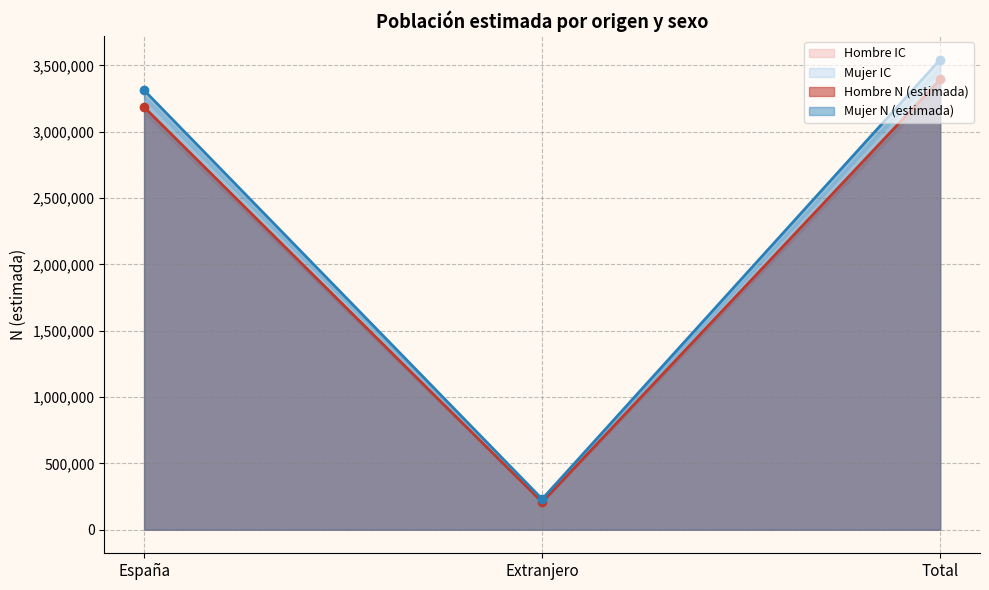

What is the value of the Hombre N (lím inf IC) point at the 1st from the left?

3138226